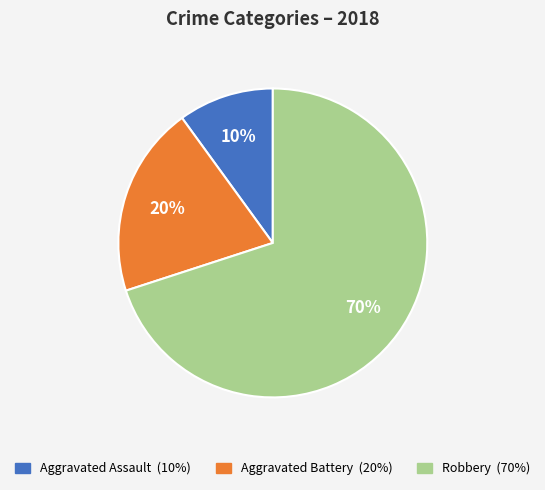

True or false: Robbery accounts for 38% of the total.

False